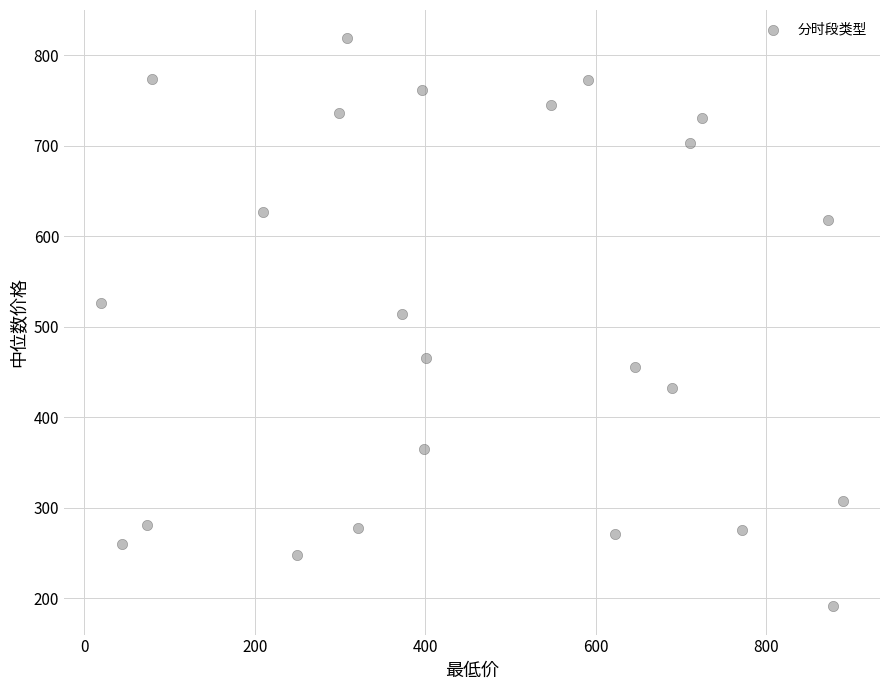

What Y value in the scatter plot is closest to 505?

514.2